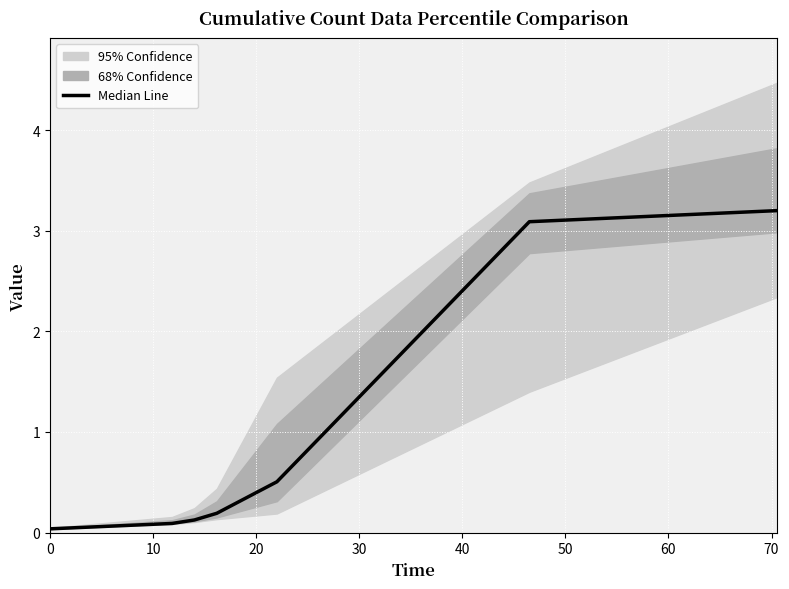

The value at 30 is 0.1. True or false?

False